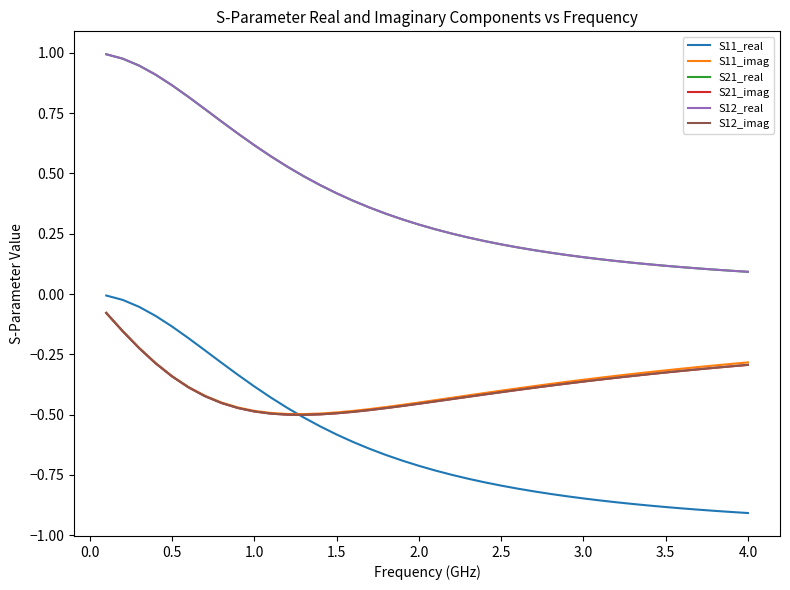

Does the chart have visible grid lines?

No